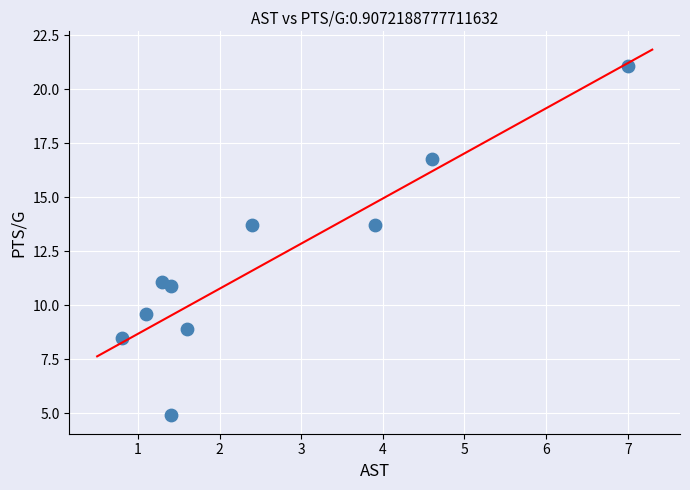

What is the average X value?

2.5